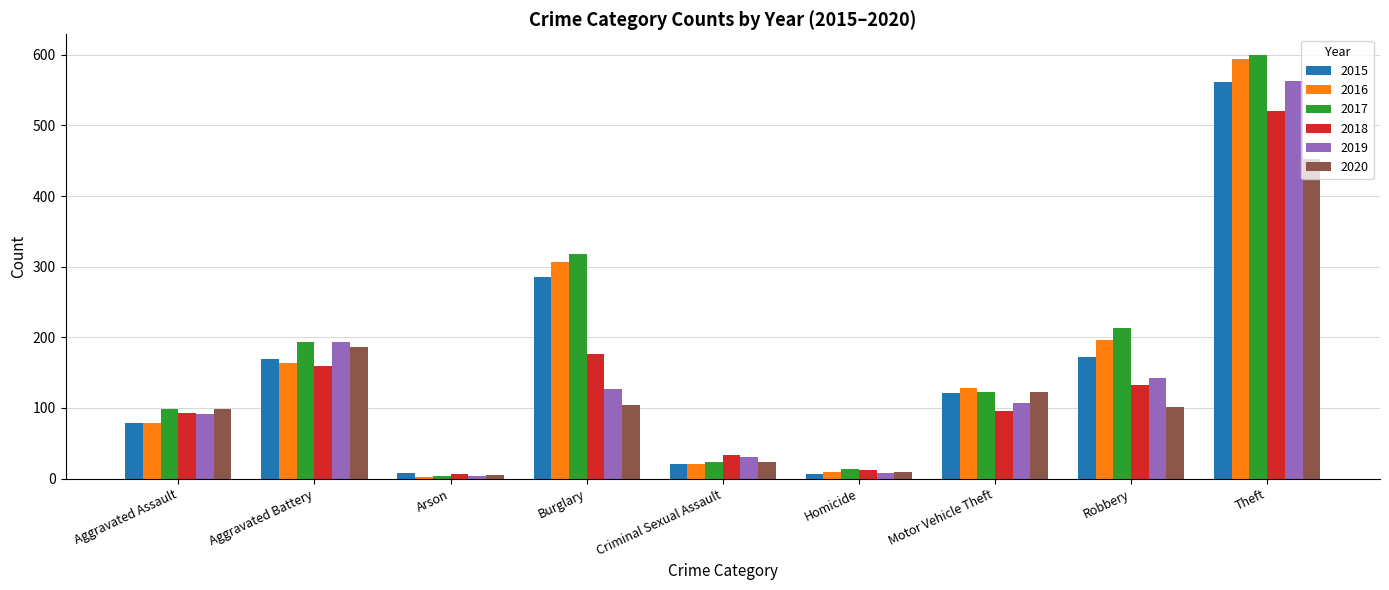

What is the sum of the 2015 values at Robbery and Theft?

733